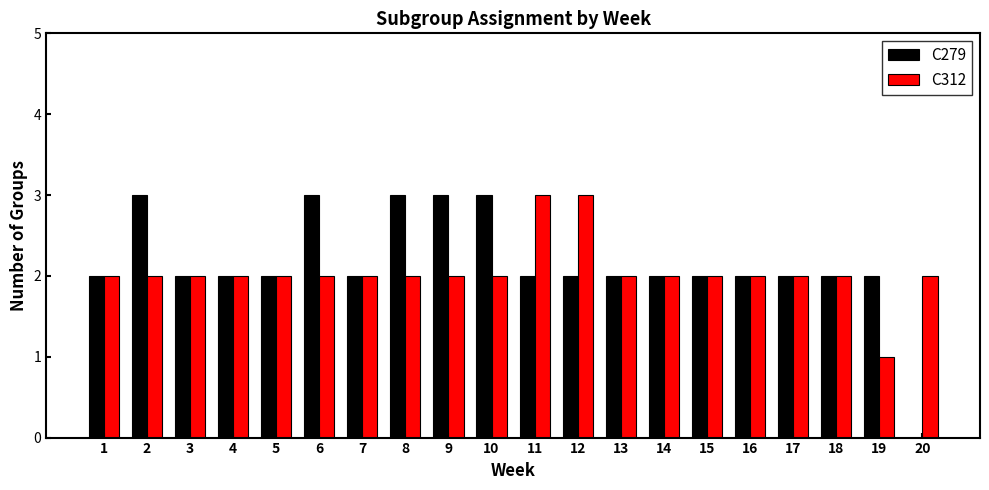

What is the sum of all C279 values?

43